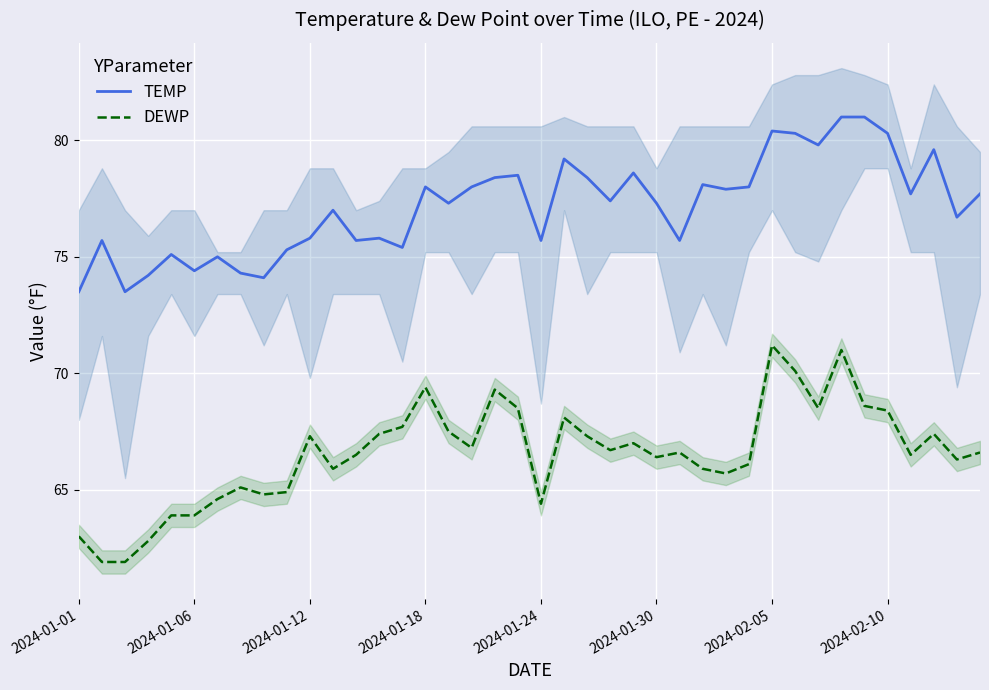

True or false: TEMP and DEWP intersect in this chart.

False